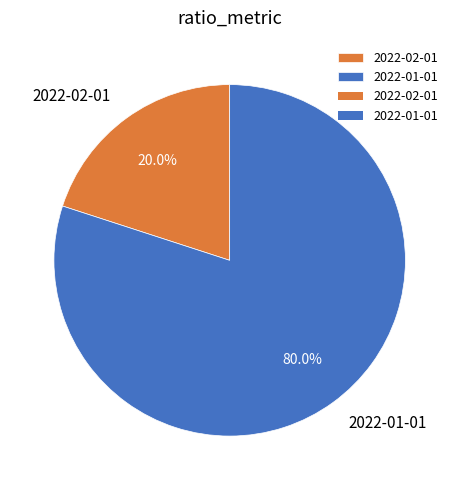

Is it true that 2022-01-01 is 80% of the pie?

True